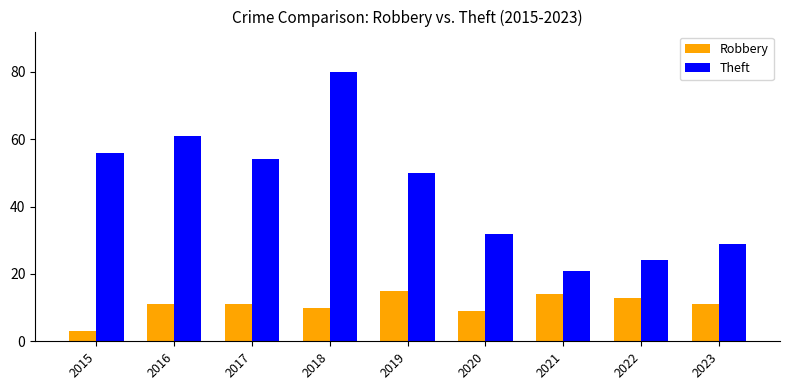

What is the approximate value of Robbery at 2019, to the nearest 5?

15